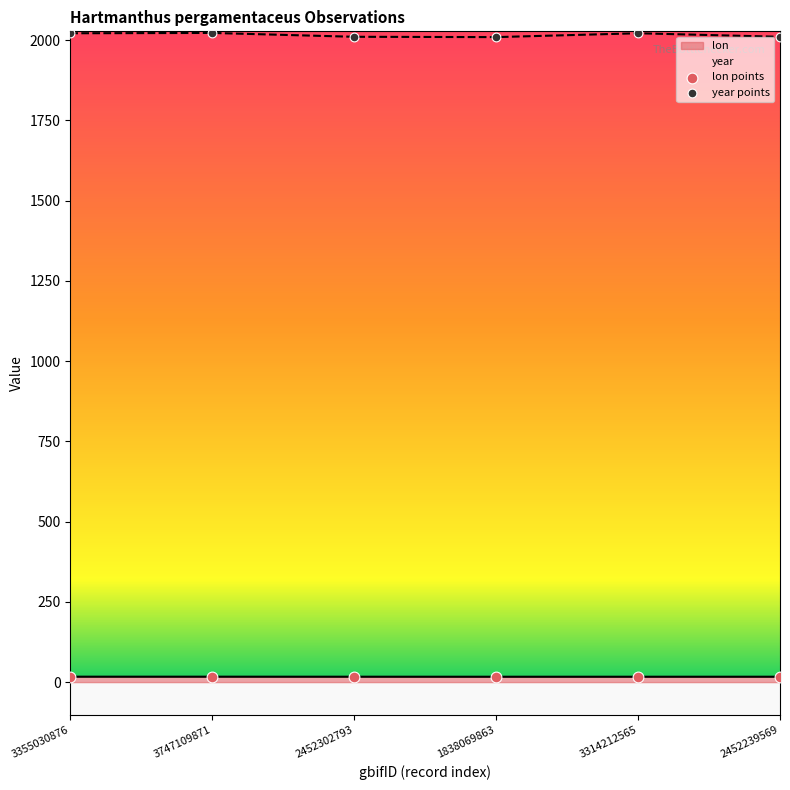

Which series contains the highest Y value?

year points